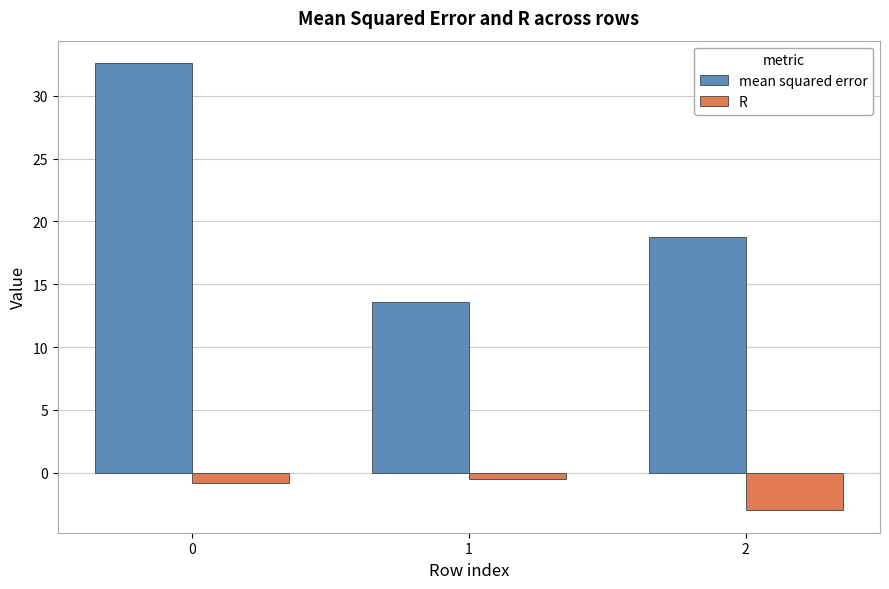

What is the average value of the mean squared error series?

21.7